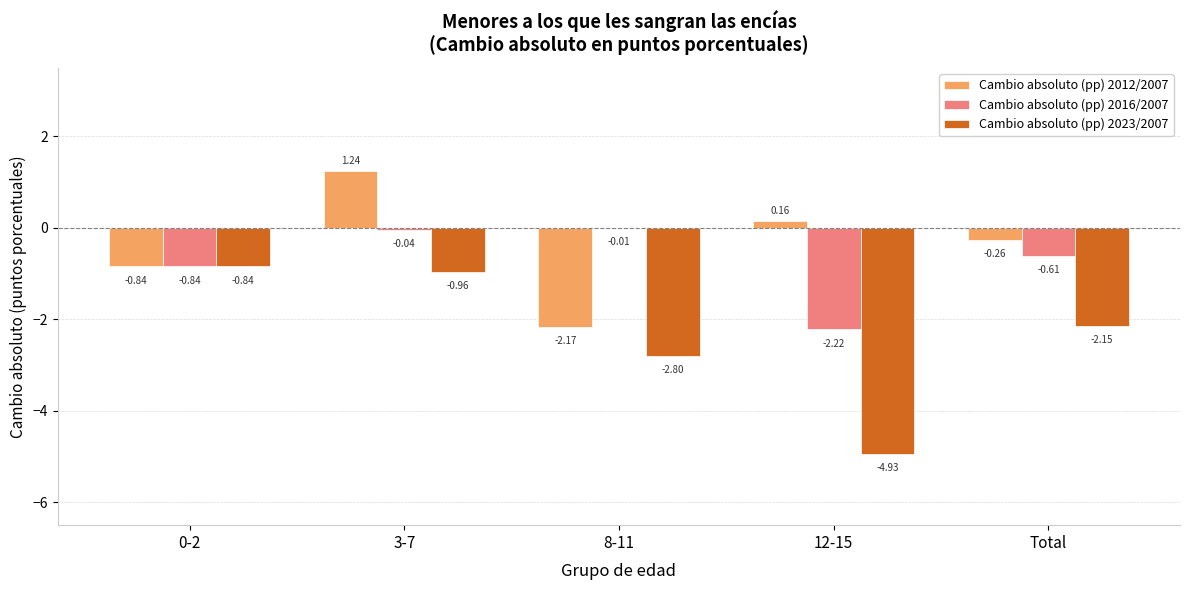

Which series changed the most between 8-11 and Total?

Cambio absoluto (pp) 2012/2007